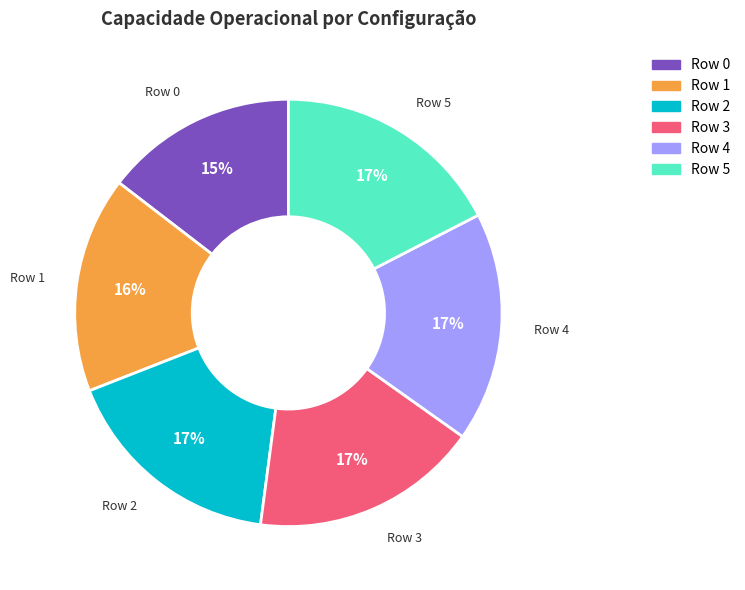

The Row 0 slice represents 15% of the pie. True or false?

True